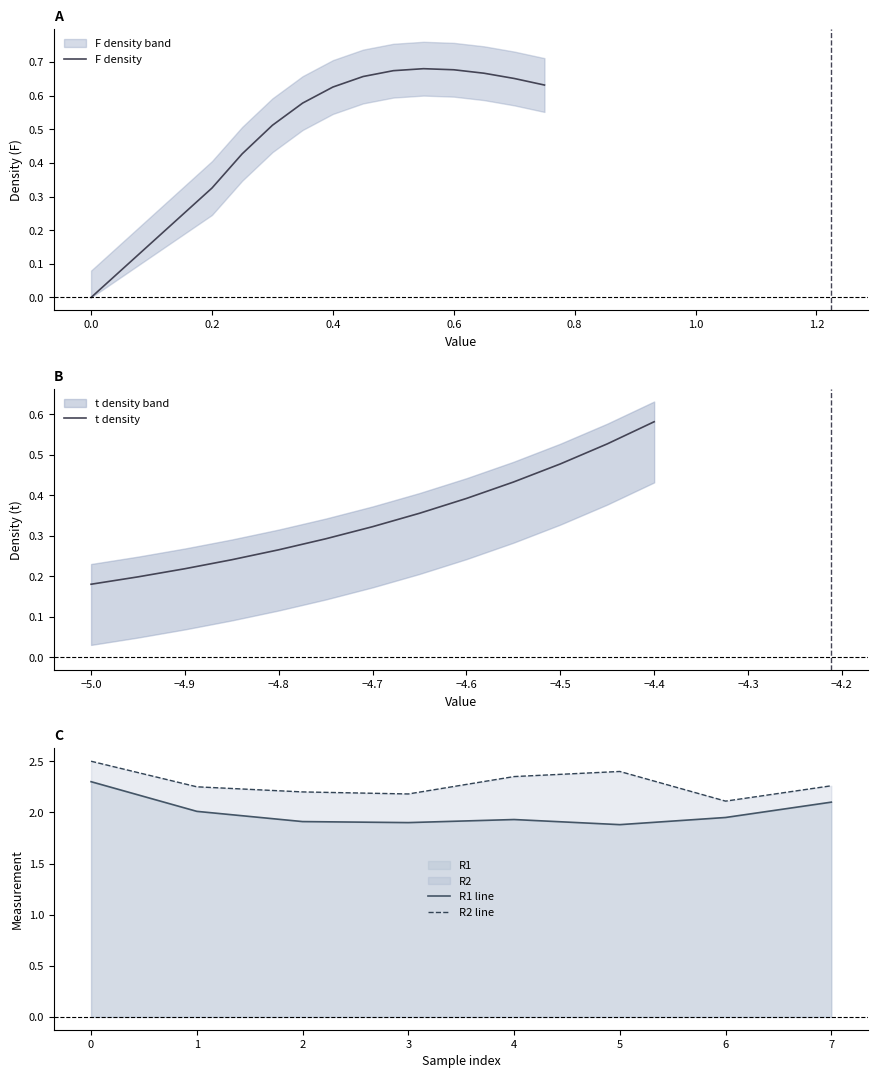

At which label does t density reach its minimum?

−5.0